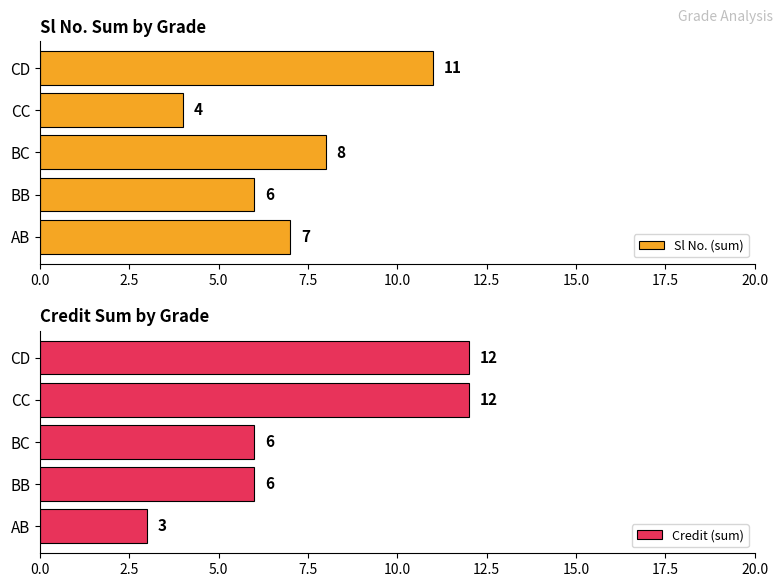

List the series in order of their peak value, lowest first.

Sl No. (sum), Credit (sum)